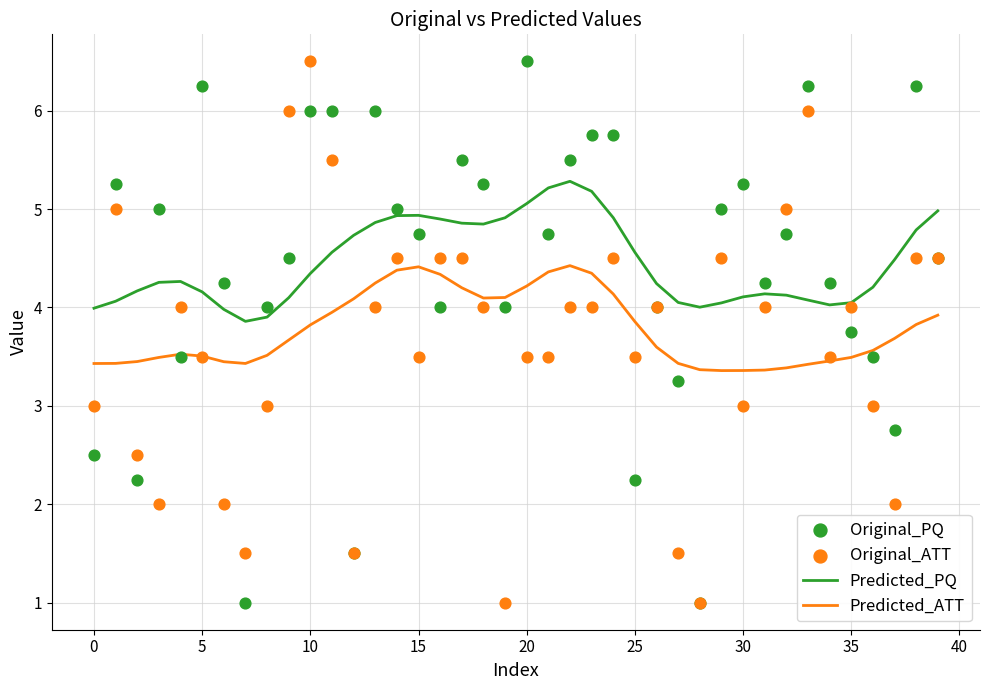

Which series reaches the maximum Y coordinate?

Original_PQ